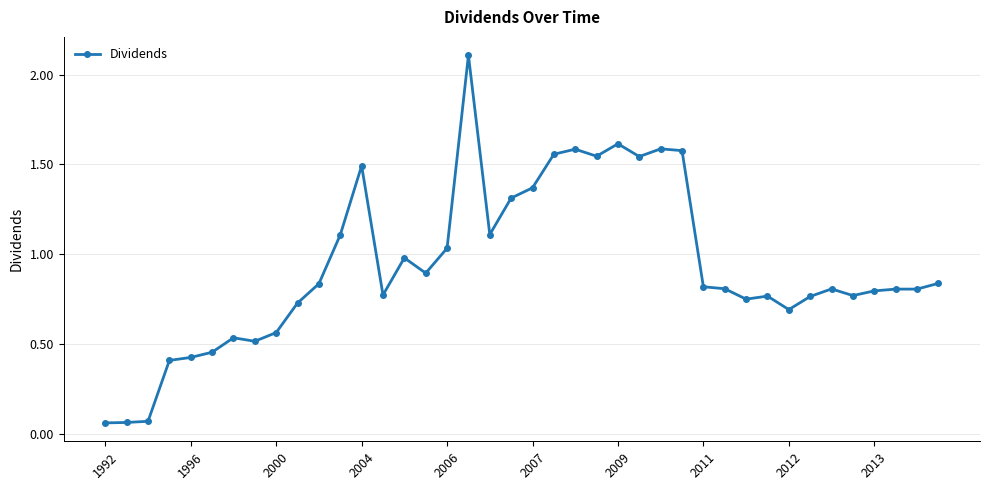

True or false: the data has more than 2 interior local peaks.

True